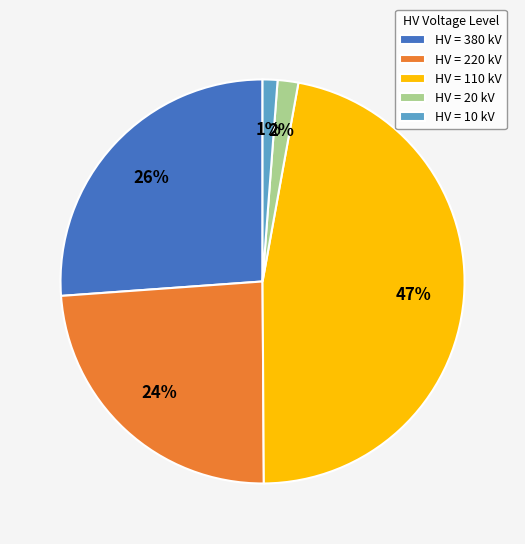

How many segments does this pie chart have?

5